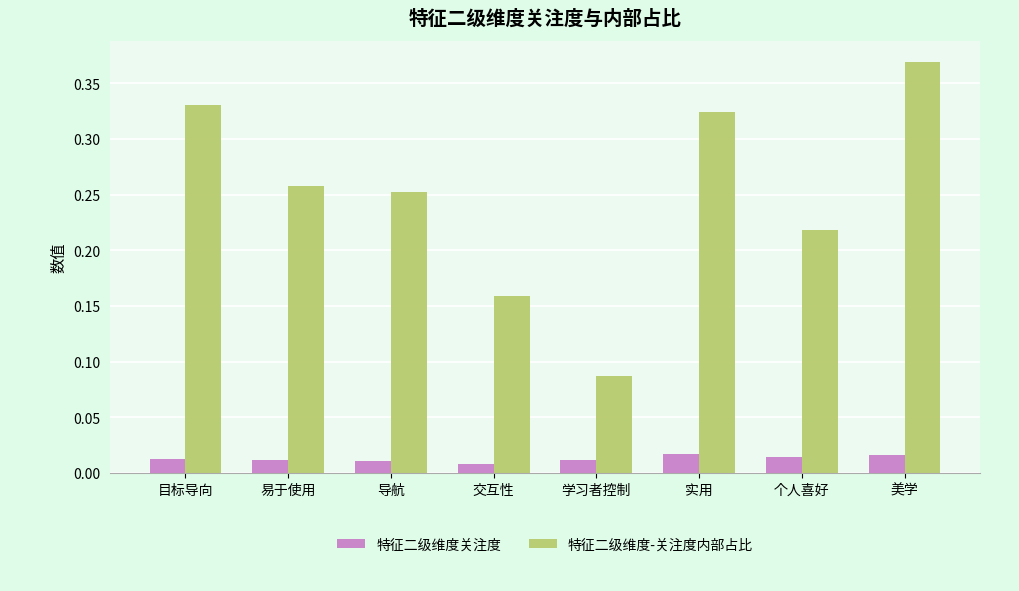

What position from the left is 易于使用?

2